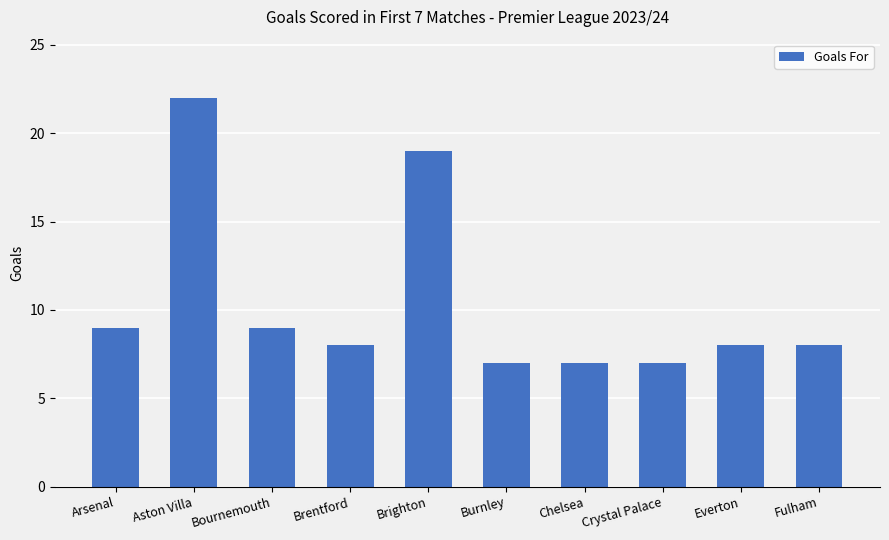

How many series are shown in this chart?

1